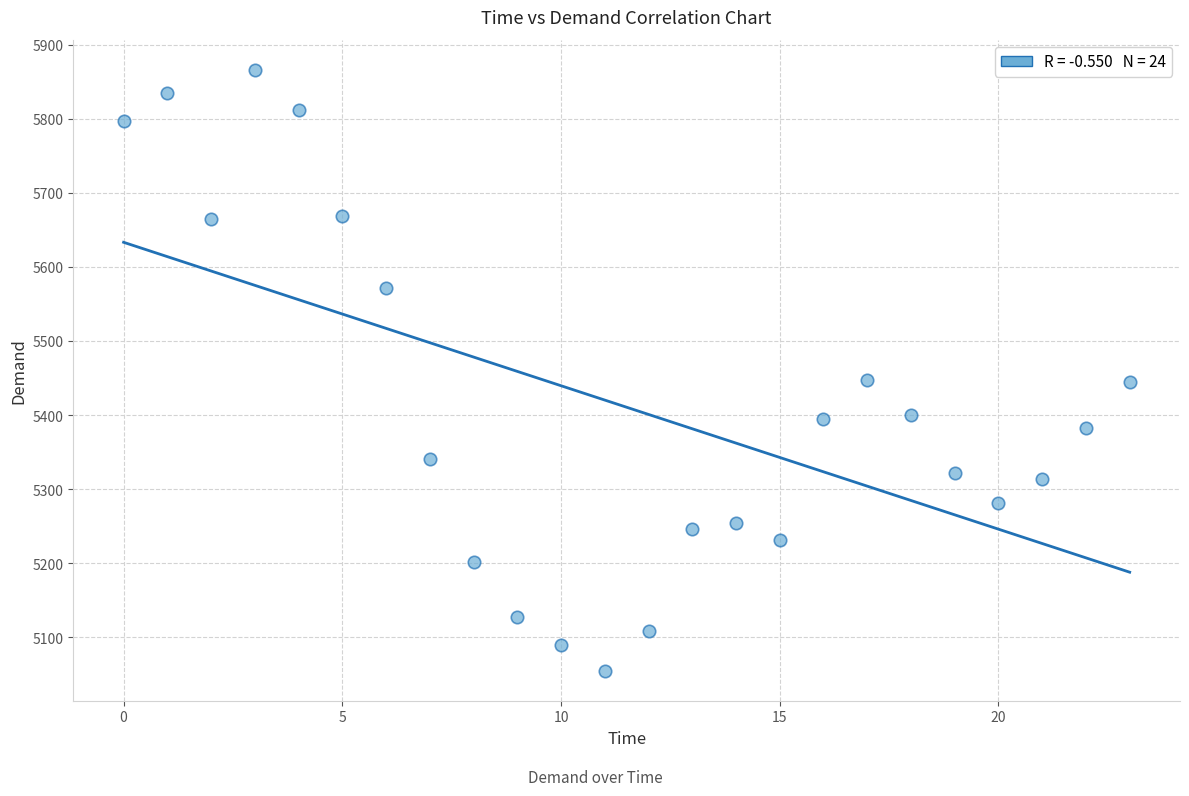

What is the range of Y values (max minus min)?

811